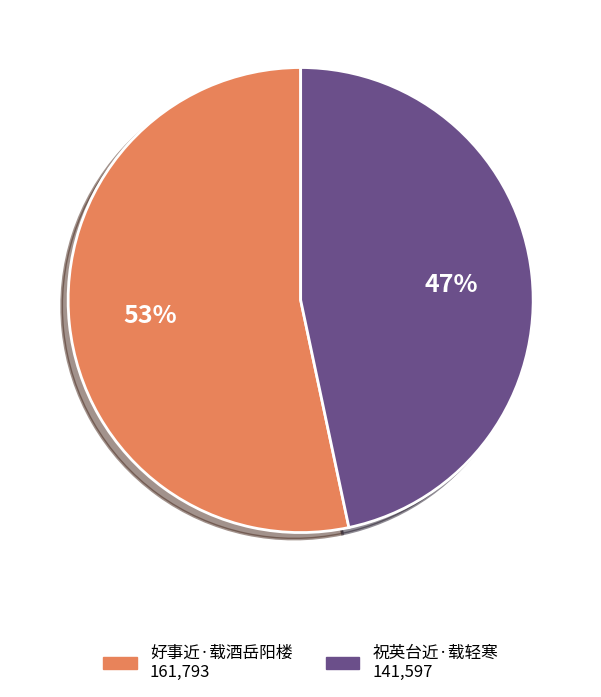

Combined, do 祝英台近·载轻寒 and 好事近·载酒岳阳楼 account for over 50%?

Yes